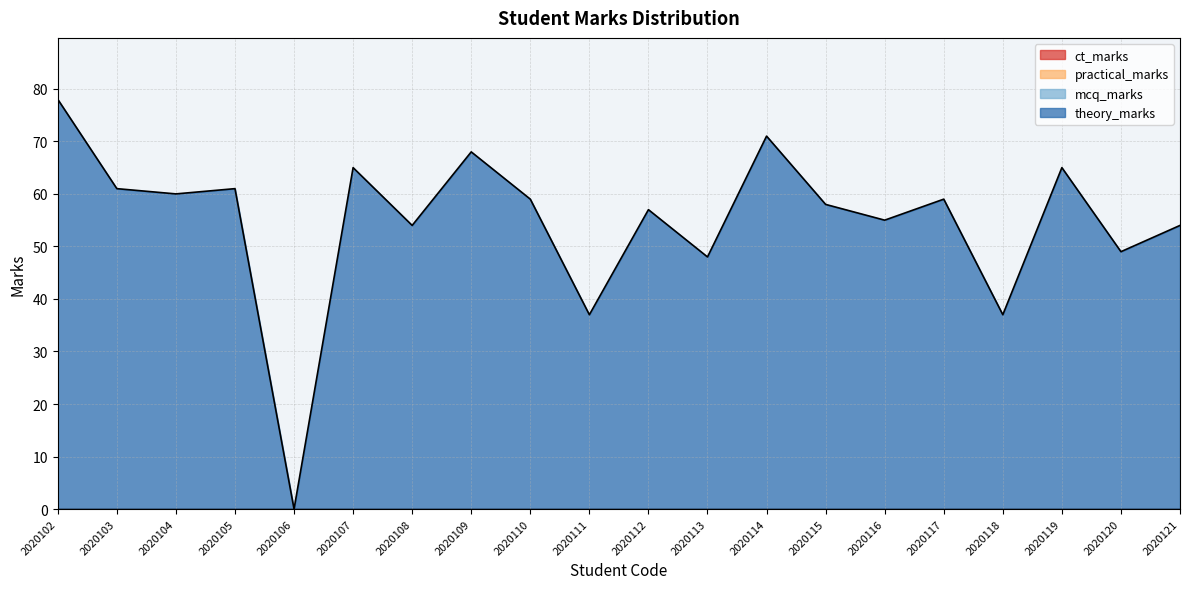

True or false: mcq_marks and ct_marks intersect in this chart.

False